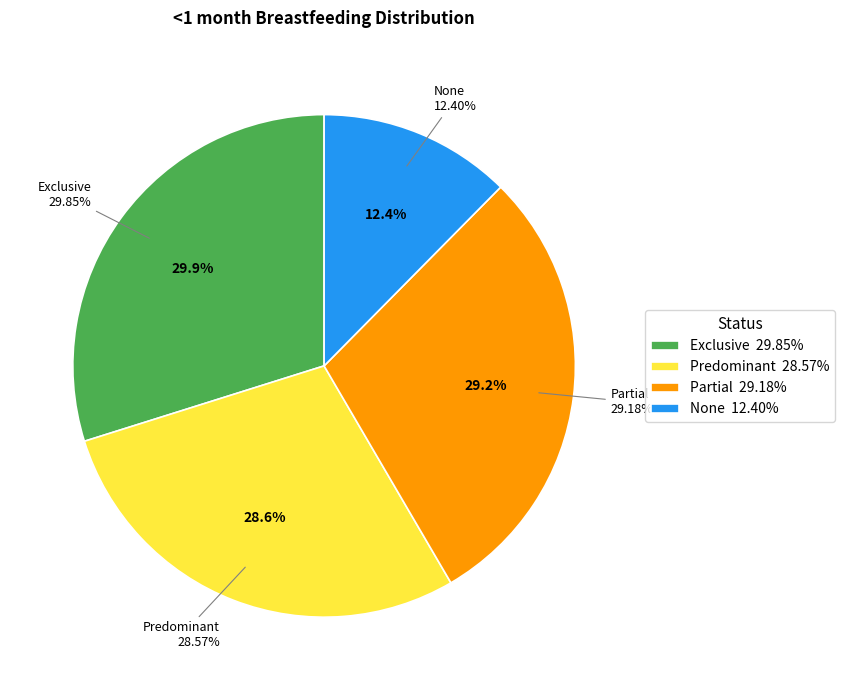

Does any single category account for the majority?

No